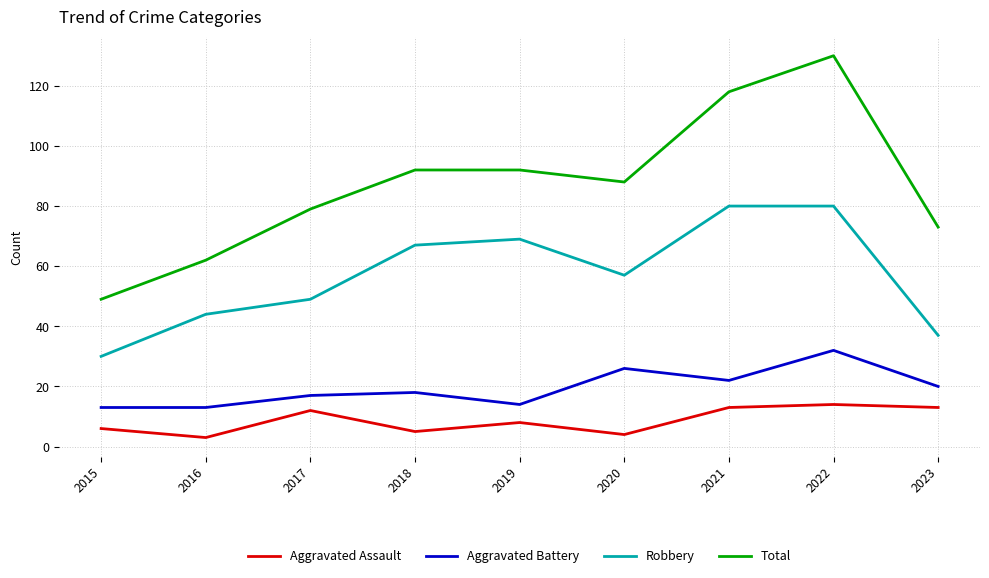

What is the difference between the second highest and minimum values in the Aggravated Assault series?

10